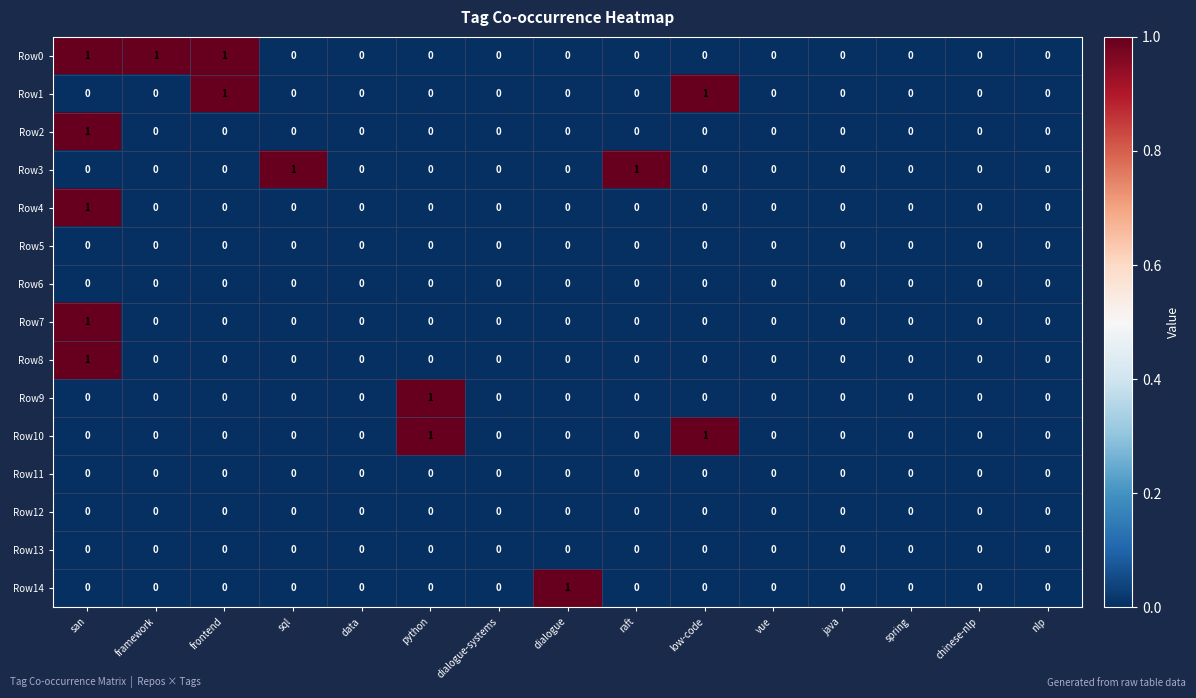

At which category is the sum across all series the highest?

san